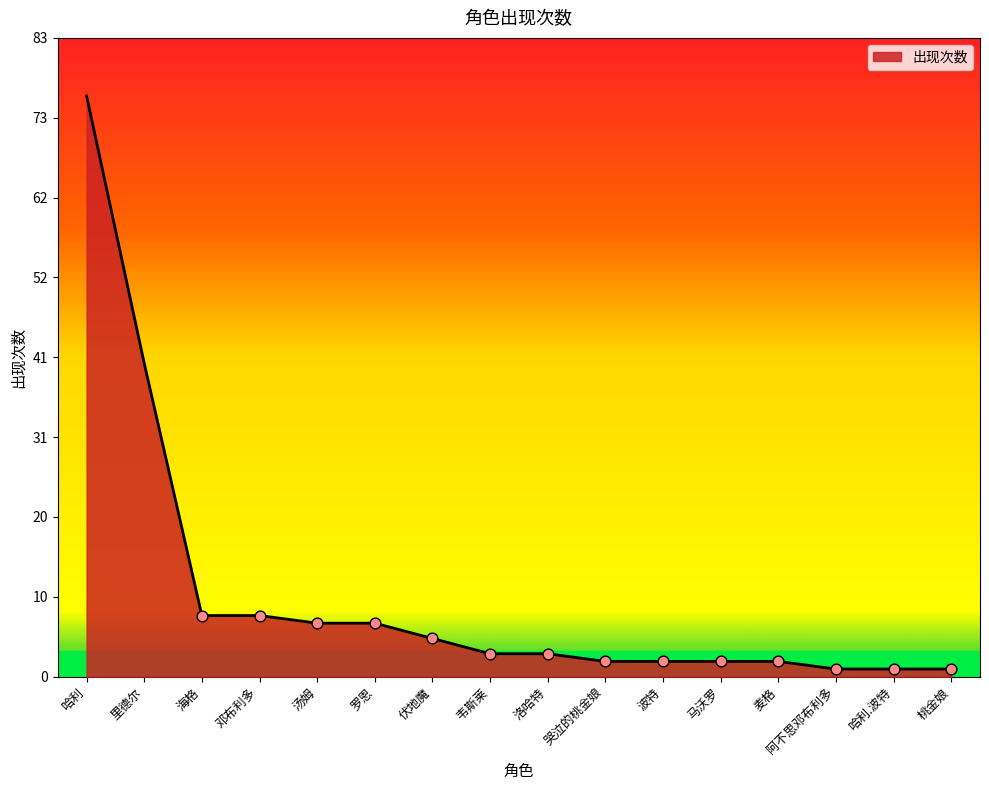

Is this an area chart (filled region under the line)?

Yes